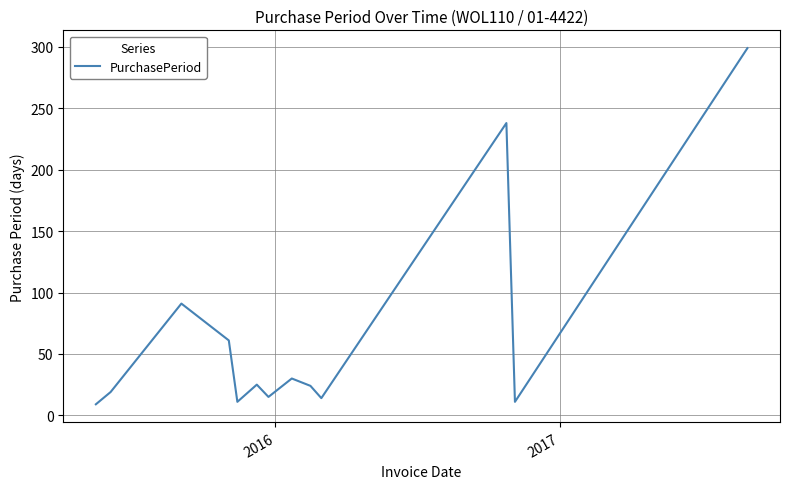

Does the chart have visible grid lines?

Yes